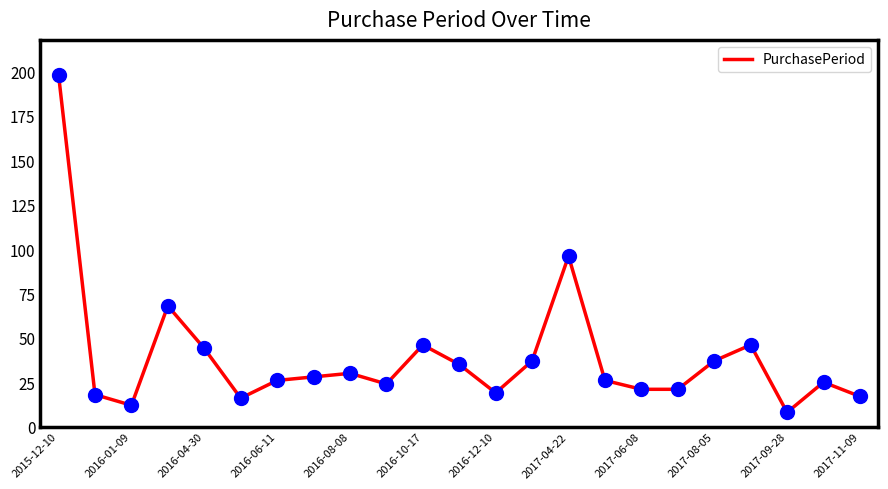

What is the minimum value shown in the chart?

8